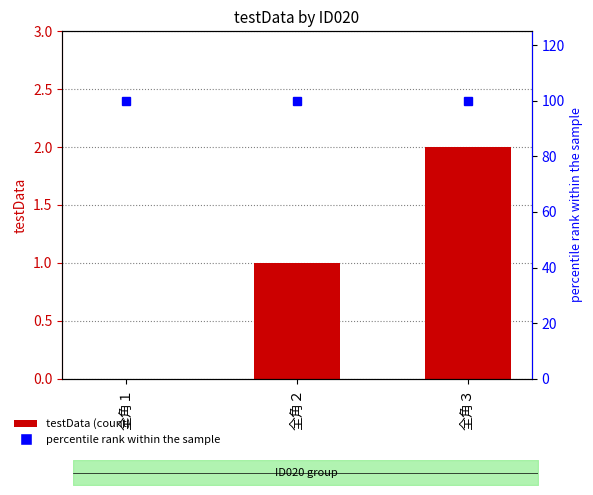

Between 全角３ and 全角１, which is larger?

全角３